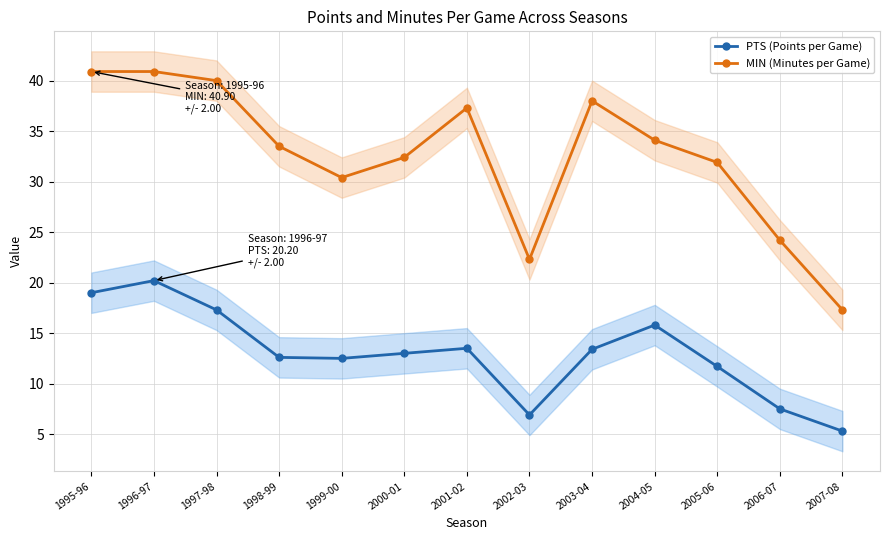

What is the average value of the PTS (Points per Game) series?

13.0